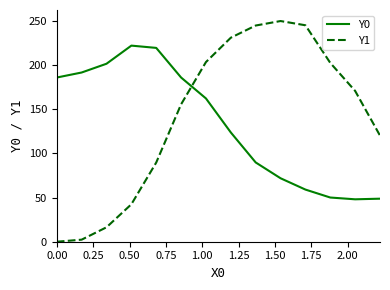

At how many categories does at least one series exceed 179?

12